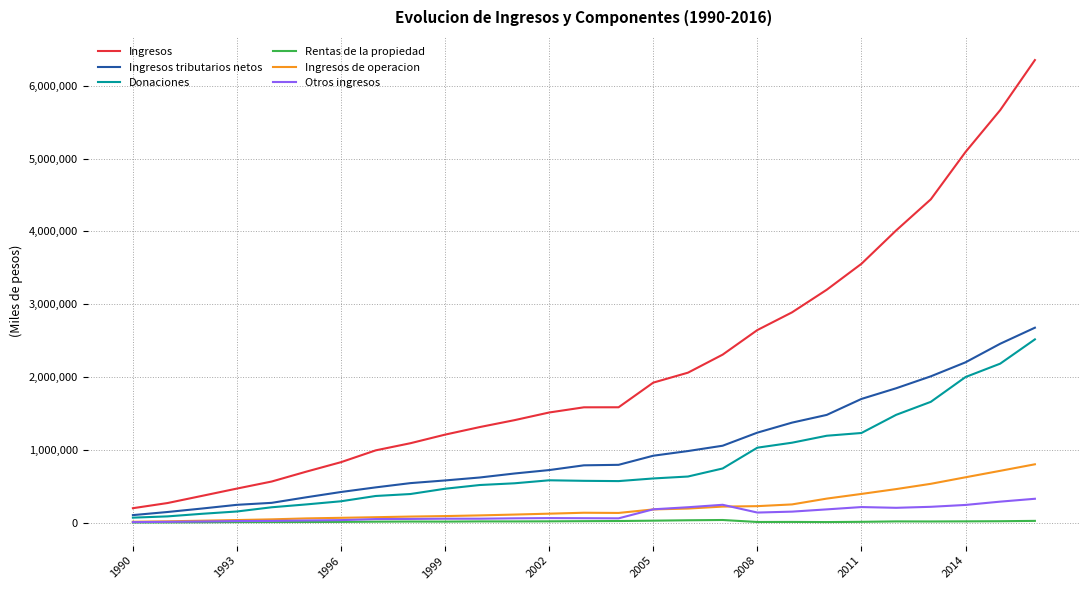

Which series has the widest spread of values?

Ingresos